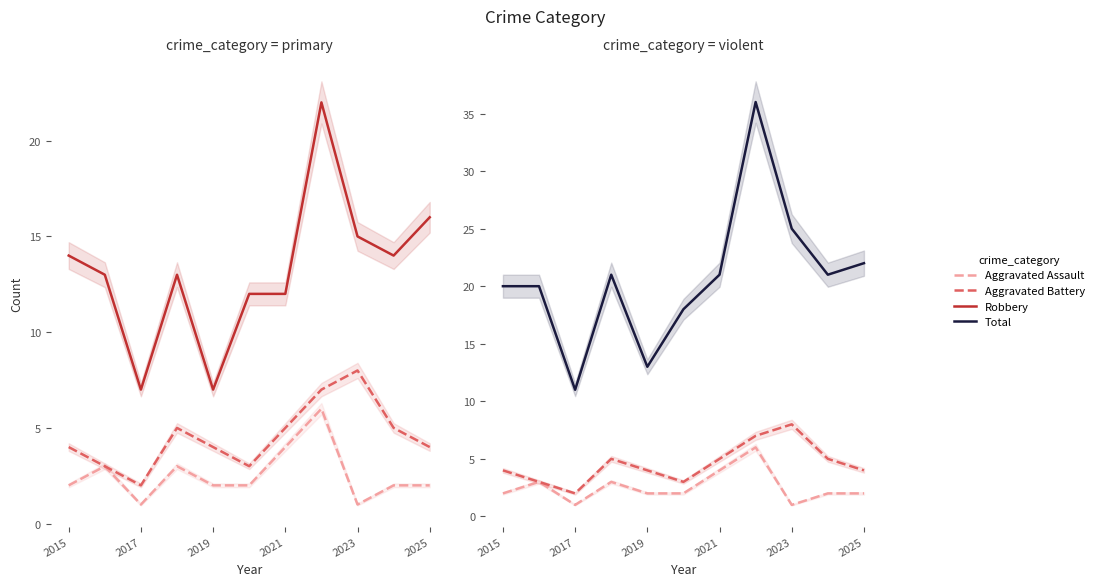

Is the value of Total at 7 greater than the value of Aggravated Assault at 2025?

Yes